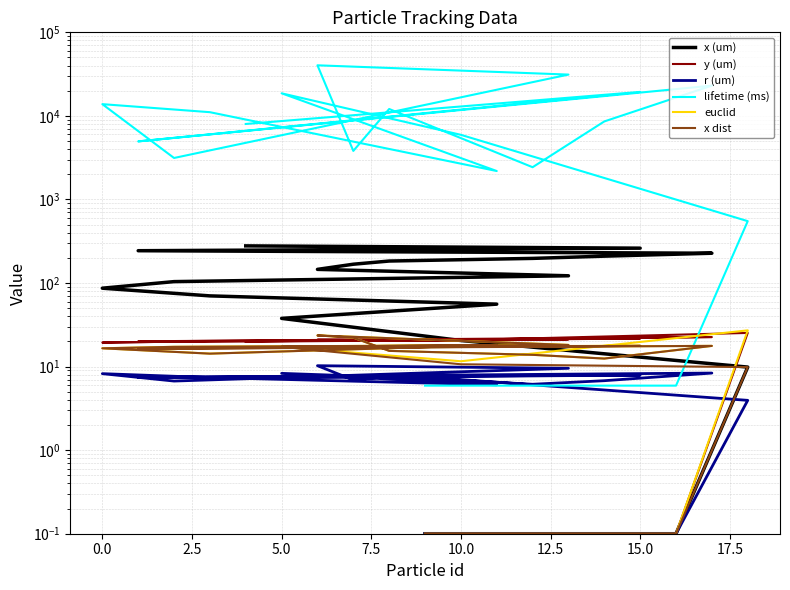

True or false: x (um) has a value of 30.6 at 10.0.

False